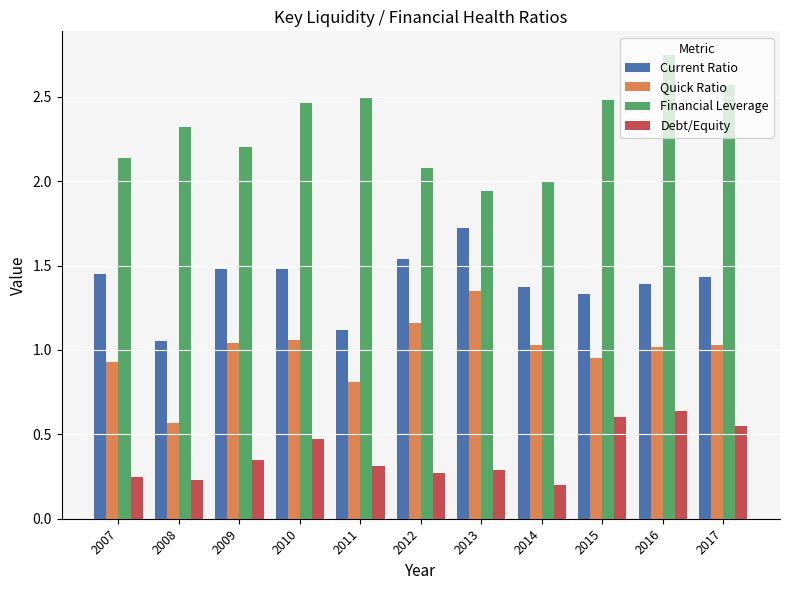

Count the number of categories in the chart.

11